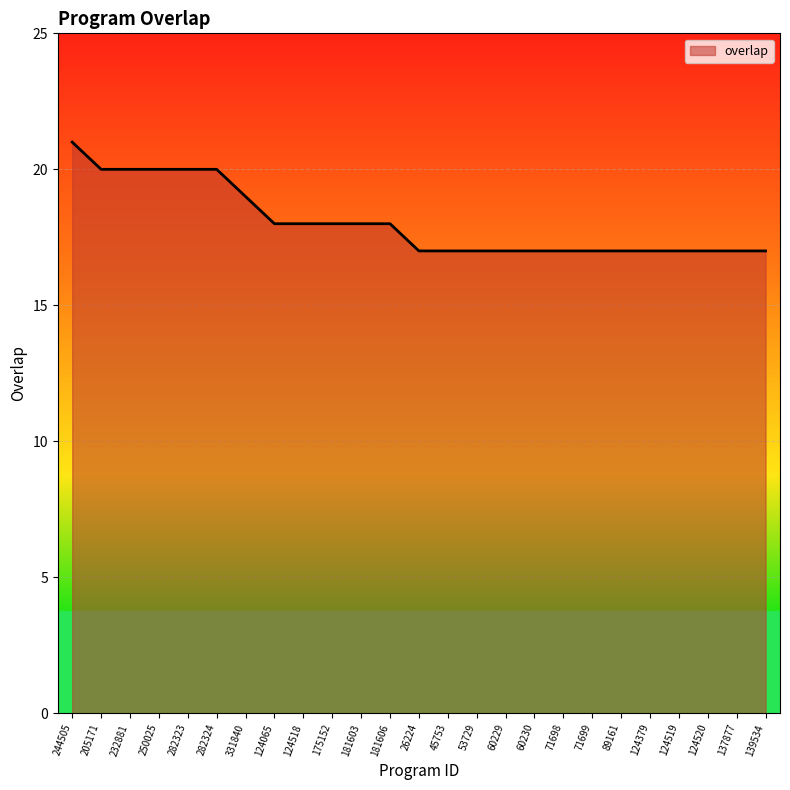

What is the change in value from 250025 to 124379?

-3